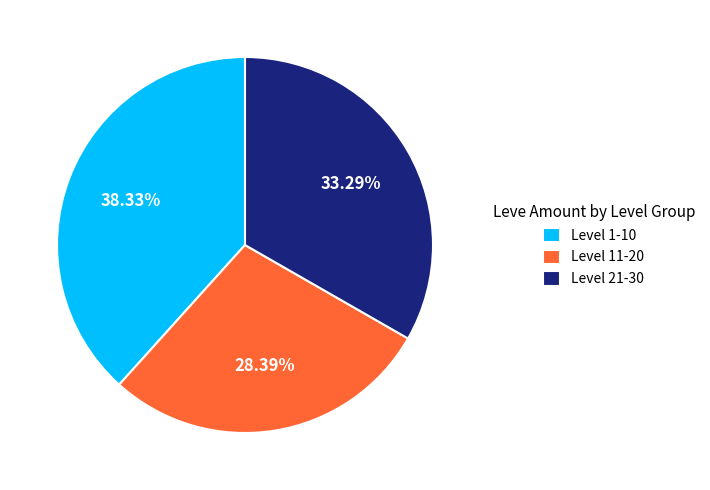

Does Level 11-20 represent more than half of the total?

No